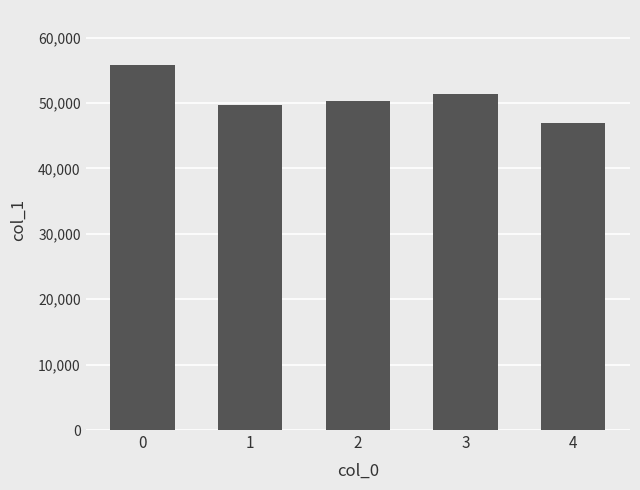

What is the difference between the values at 0 and 3?

4537